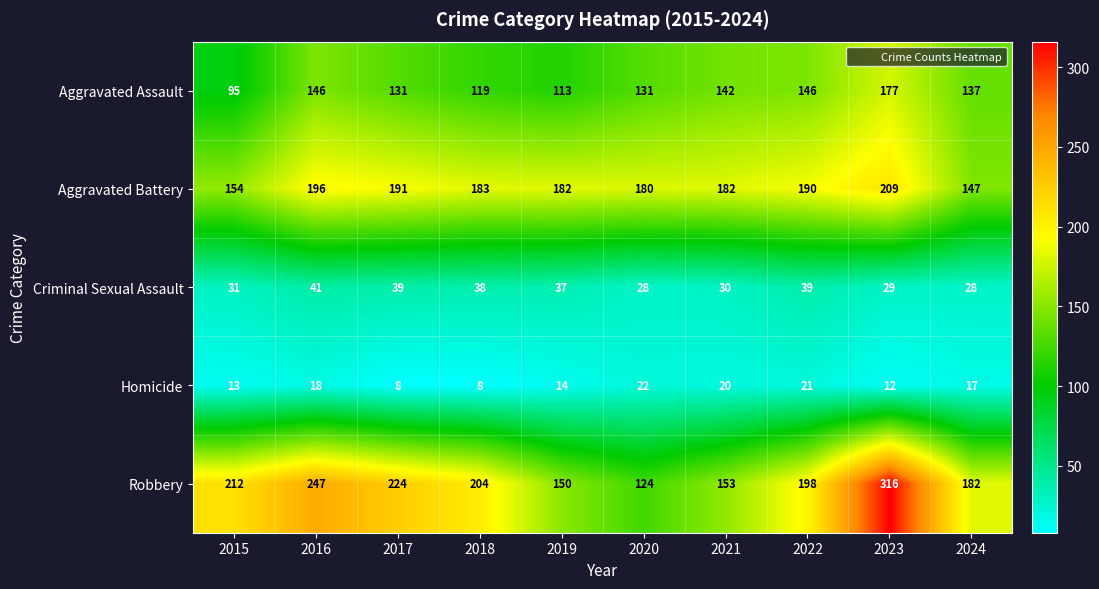

What is the difference between the second highest and minimum values in the Robbery series?

123